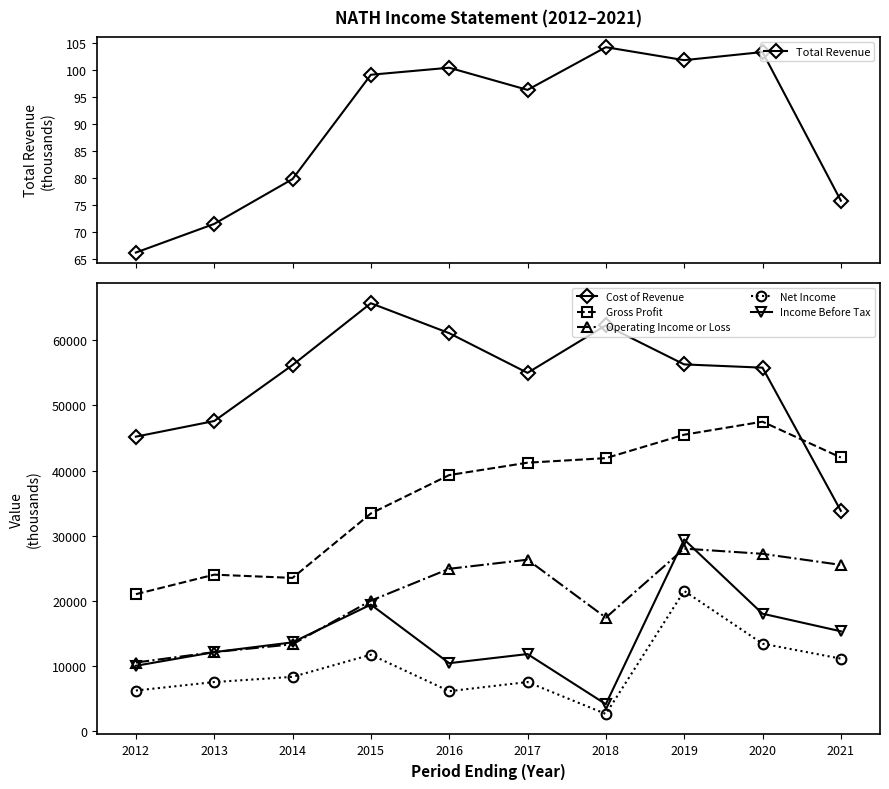

Rank the categories by Net Income value from lowest to highest.

2018, 2016, 2012, 2013, 2017, 2014, 2021, 2015, 2020, 2019